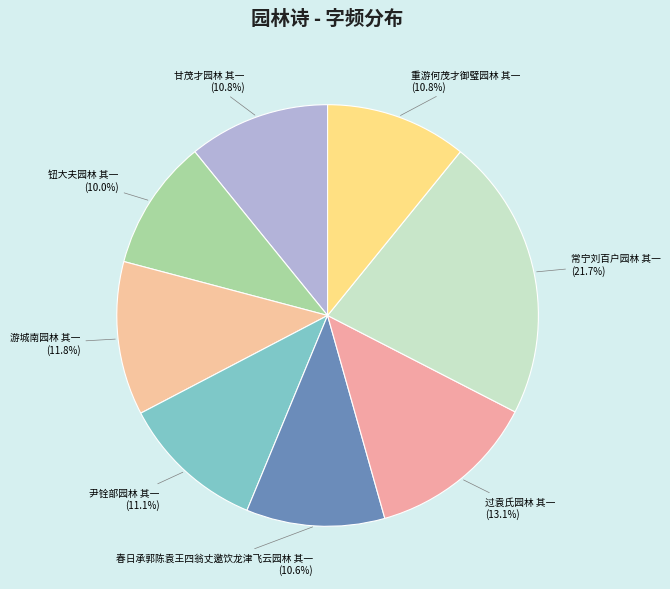

How many segments does this pie chart have?

8